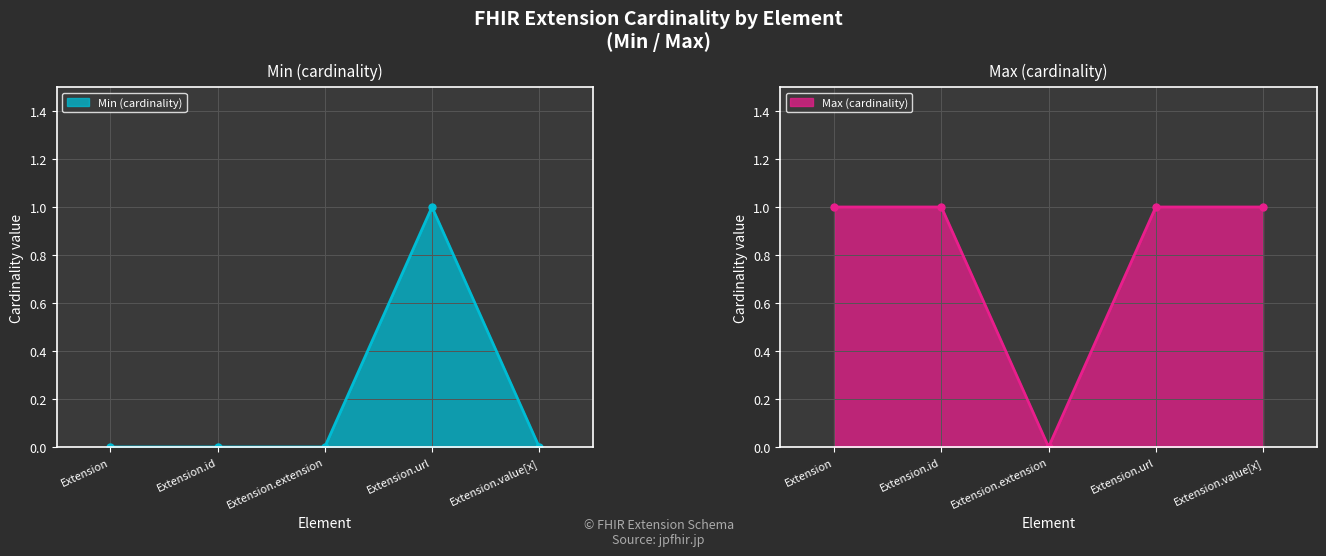

List the labels in order of Max (cardinality) value, largest first.

Extension, Extension.id, Extension.url, Extension.value[x], Extension.extension